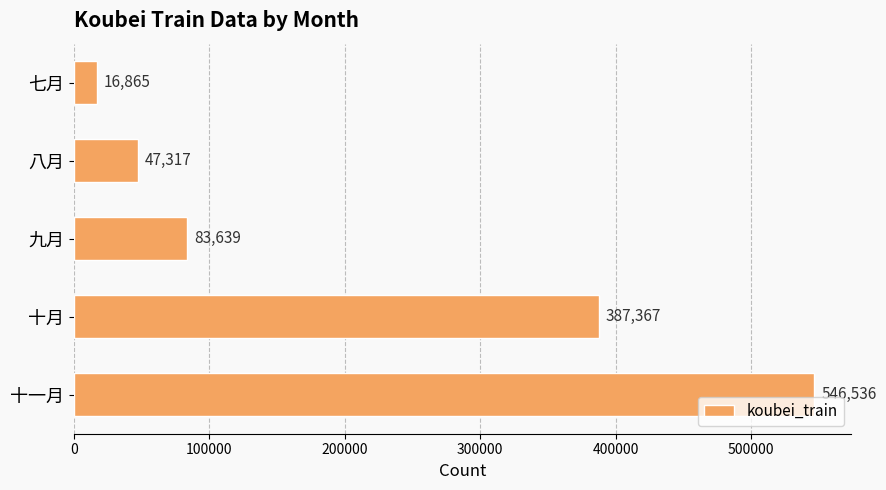

The value at 九月 is 83639. True or false?

True